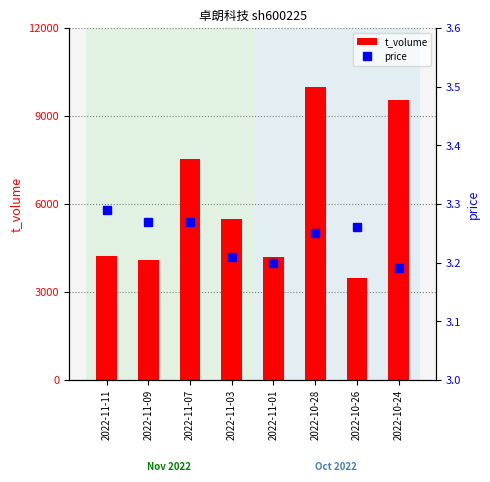

Between 2022-11-09 and 2022-10-24, which is larger?

2022-10-24